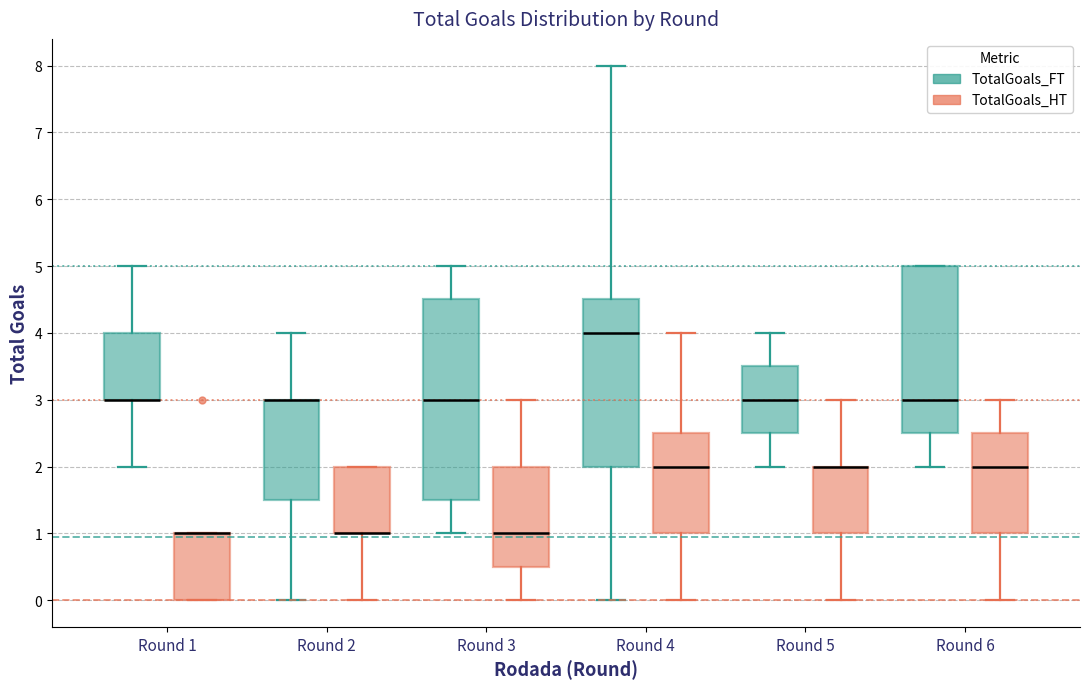

Reading left to right, read every box against the y-axis: the position of its median line, the range the box covers, and the ends of its whiskers. The values are not printed on the chart, so give them approximately, as read against the axis.

Round 1 (TotalGoals_FT): median 3.0 (drawn on the box's lower edge), box 3.0 to 4.0, whiskers 2.0 to 5.0
Round 1 (TotalGoals_HT): median 1.0 (drawn on the box's upper edge), box 0.0 to 1.0, whiskers 0.0 to 1.0
Round 2 (TotalGoals_FT): median 3.0 (drawn on the box's upper edge), box 1.5 to 3.0, whiskers 0.0 to 4.0
Round 2 (TotalGoals_HT): median 1.0 (drawn on the box's lower edge), box 1.0 to 2.0, whiskers 0.0 to 2.0
Round 3 (TotalGoals_FT): median 3.0, box 1.5 to 4.5, whiskers 1.0 to 5.0
Round 3 (TotalGoals_HT): median 1.0, box 0.5 to 2.0, whiskers 0.0 to 3.0
Round 4 (TotalGoals_FT): median 4.0, box 2.0 to 4.5, whiskers 0.0 to 8.0
Round 4 (TotalGoals_HT): median 2.0, box 1.0 to 2.5, whiskers 0.0 to 4.0
Round 5 (TotalGoals_FT): median 3.0, box 2.5 to 3.5, whiskers 2.0 to 4.0
Round 5 (TotalGoals_HT): median 2.0 (drawn on the box's upper edge), box 1.0 to 2.0, whiskers 0.0 to 3.0
Round 6 (TotalGoals_FT): median 3.0, box 2.5 to 5.0, whiskers 2.0 to 5.0
Round 6 (TotalGoals_HT): median 2.0, box 1.0 to 2.5, whiskers 0.0 to 3.0